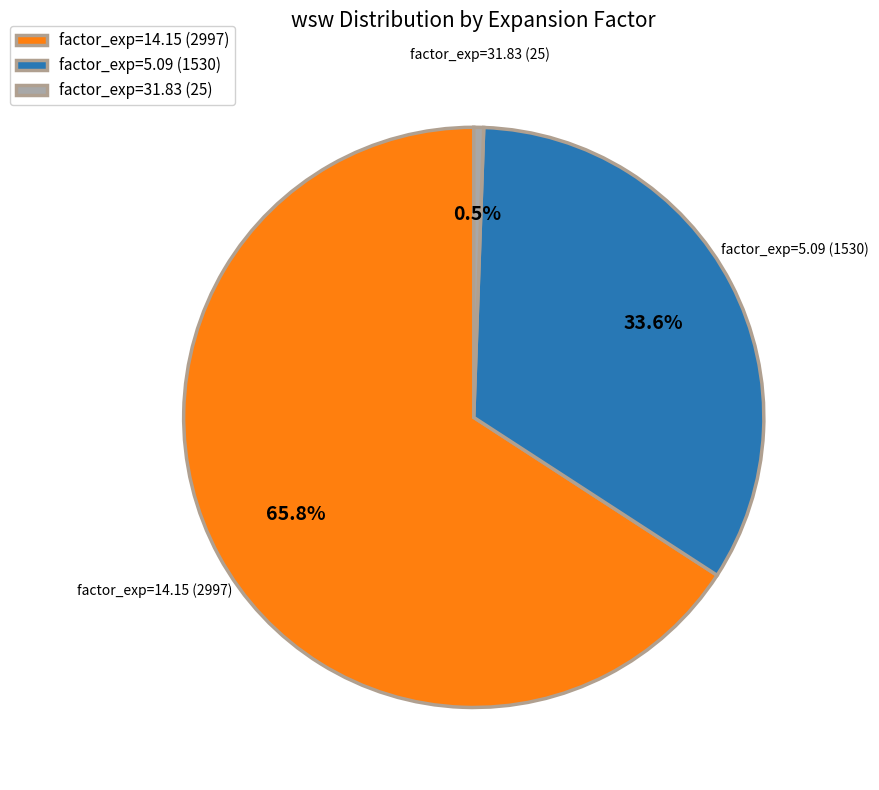

Rank the categories by value from highest to lowest.

factor_exp=14.15 (2997), factor_exp=5.09 (1530), factor_exp=31.83 (25)